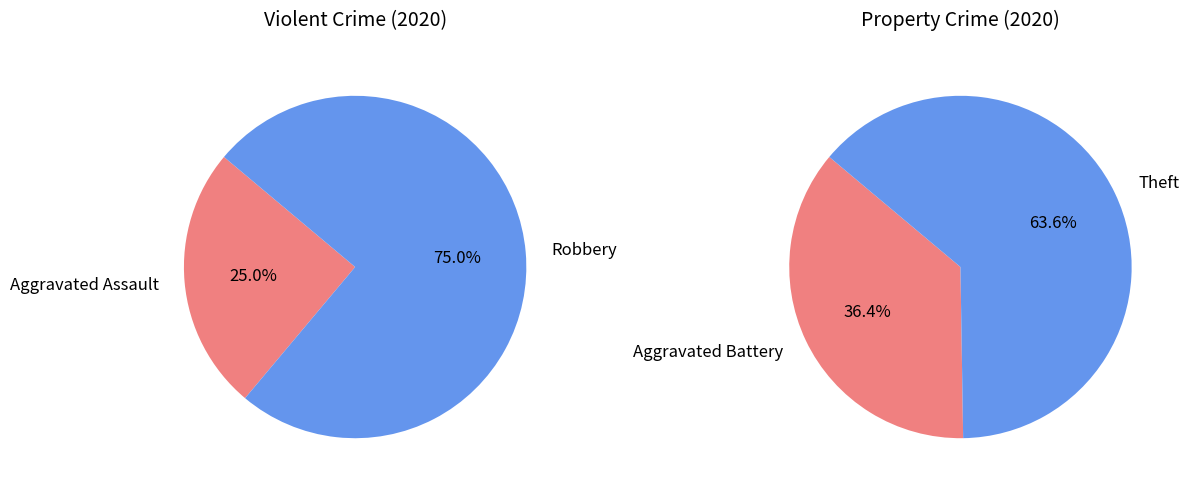

Does Aggravated Assault account for over 50% of the chart?

No